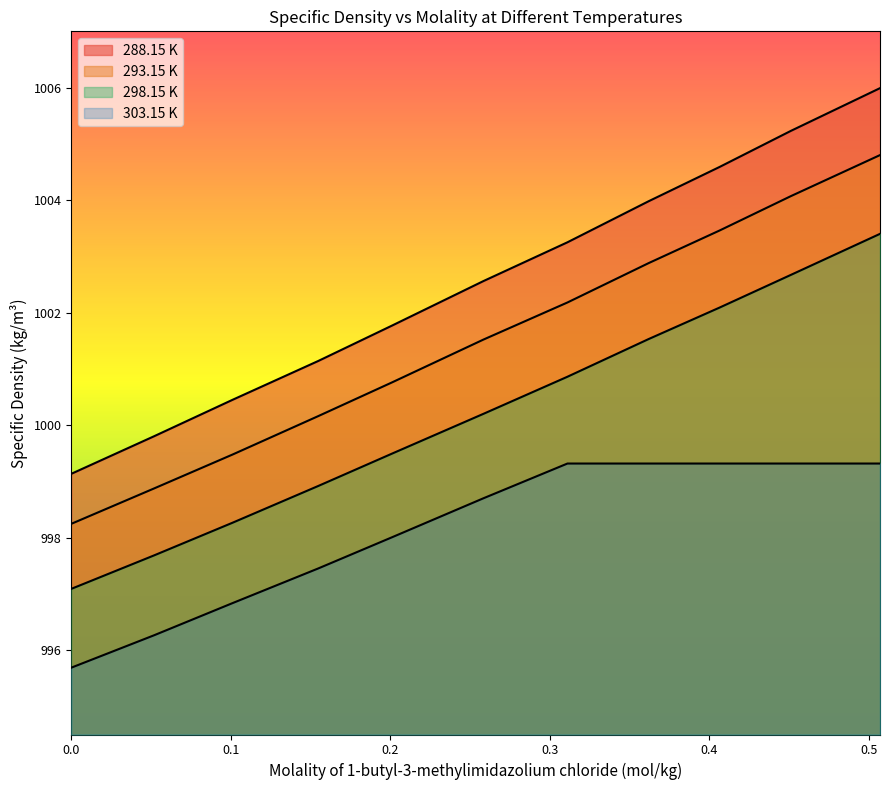

At how many categories does at least one series exceed 1000?

9